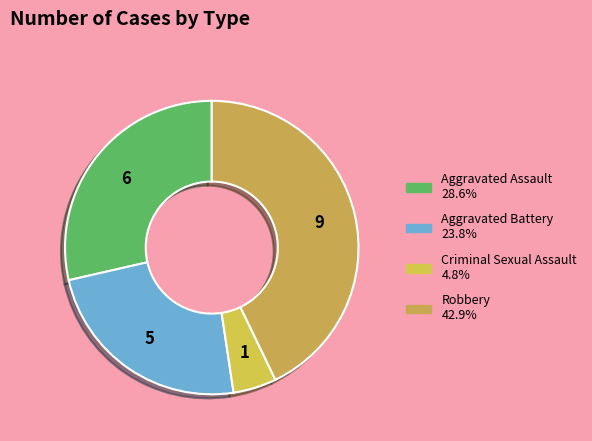

Approximately how many times larger is the value at Robbery compared to Aggravated Battery?

1.8